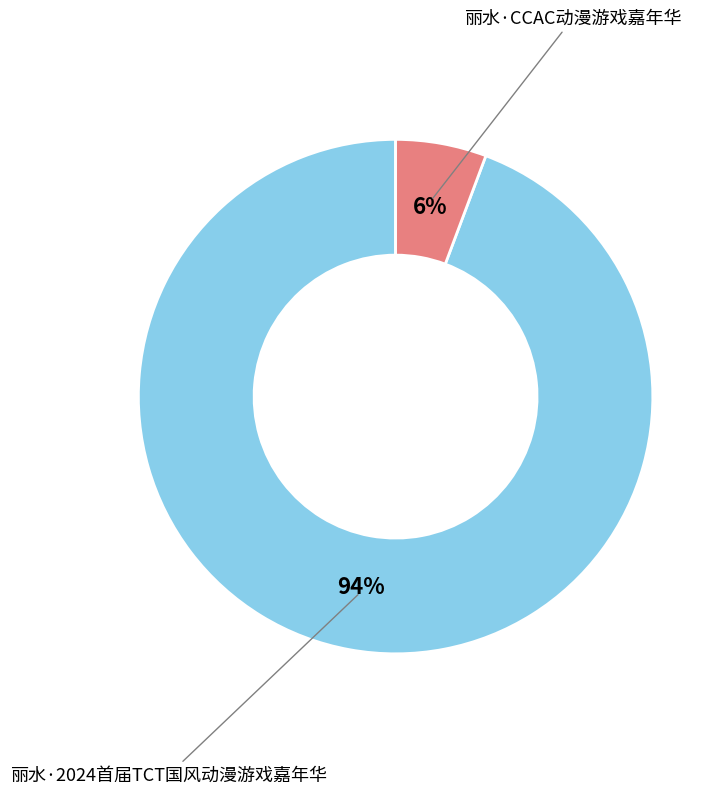

Which has a higher value, 丽水·CCAC动漫游戏嘉年华 or 丽水·2024首届TCT国风动漫游戏嘉年华?

丽水·2024首届TCT国风动漫游戏嘉年华